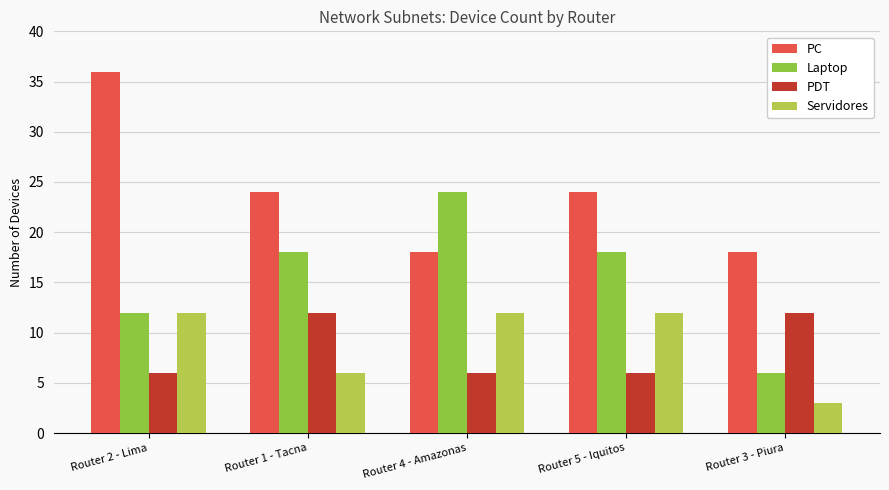

Which category has the highest value across all series?

Router 2 - Lima